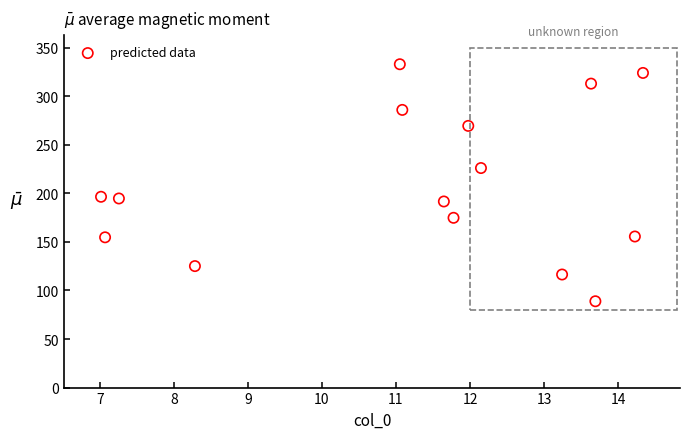

What is the range of Y values (max minus min)?

244.1